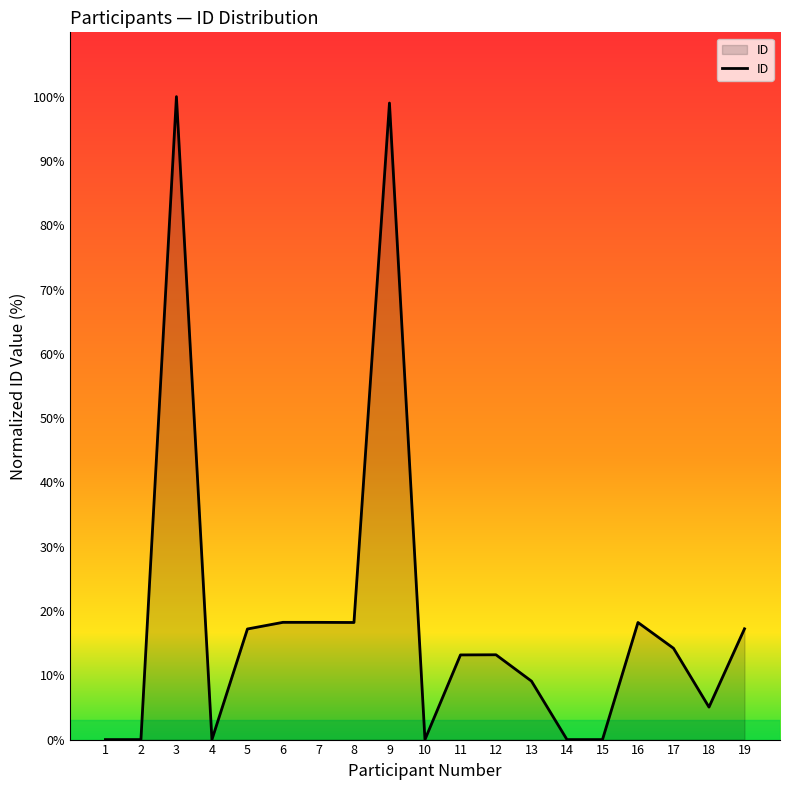

The value at 1 is 0.0. True or false?

True